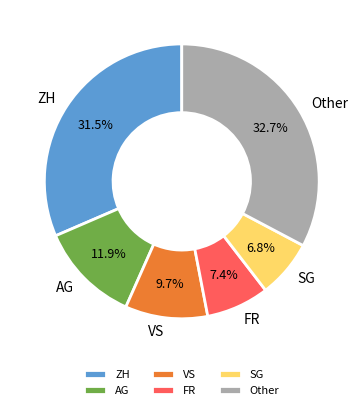

To the nearest percent, what is the average slice percentage?

17%